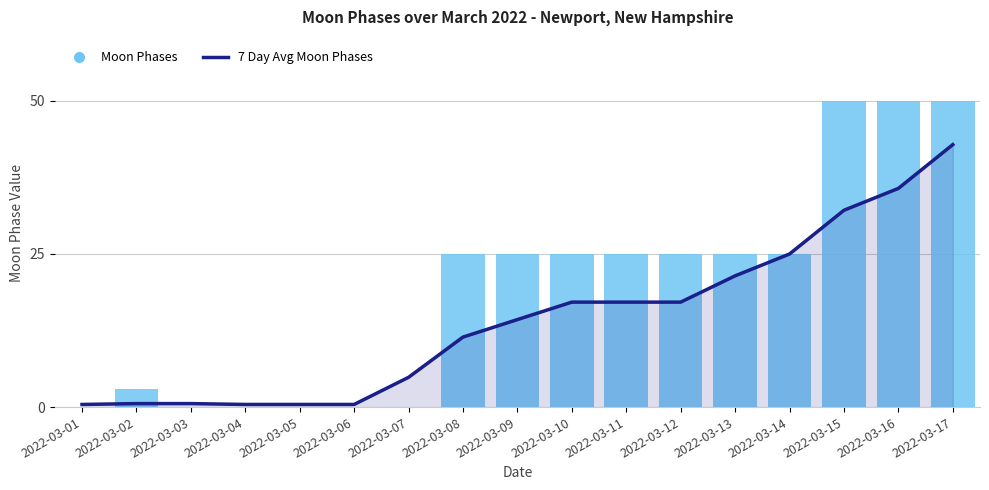

Which has a higher value, 2022-03-15 or 2022-03-08?

2022-03-15